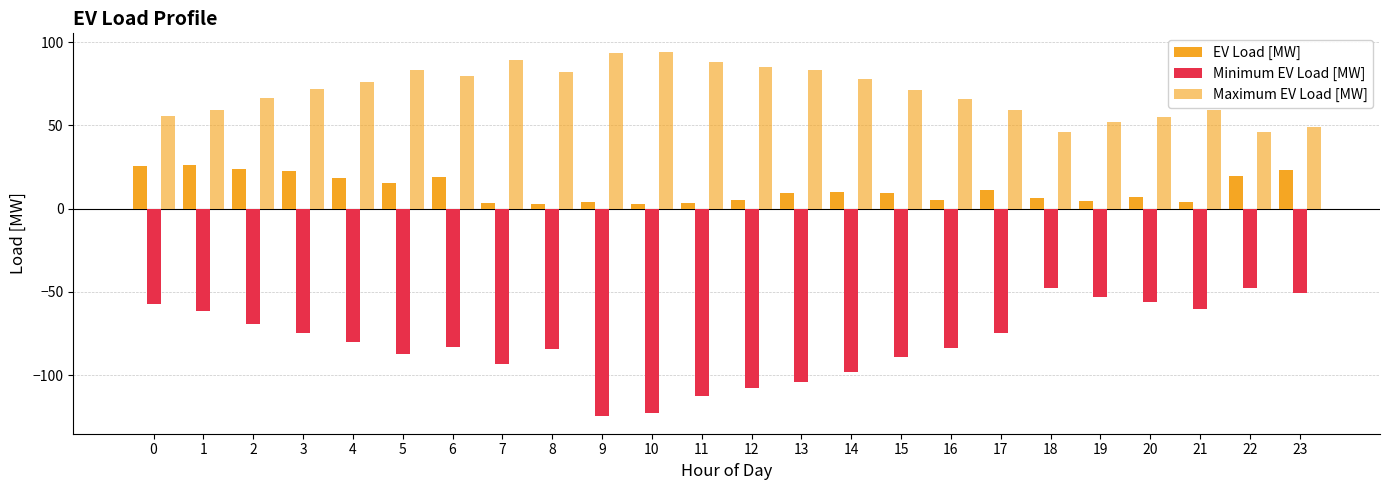

What is the value of the Maximum EV Load [MW] bar at the 3rd from the left?

66.5